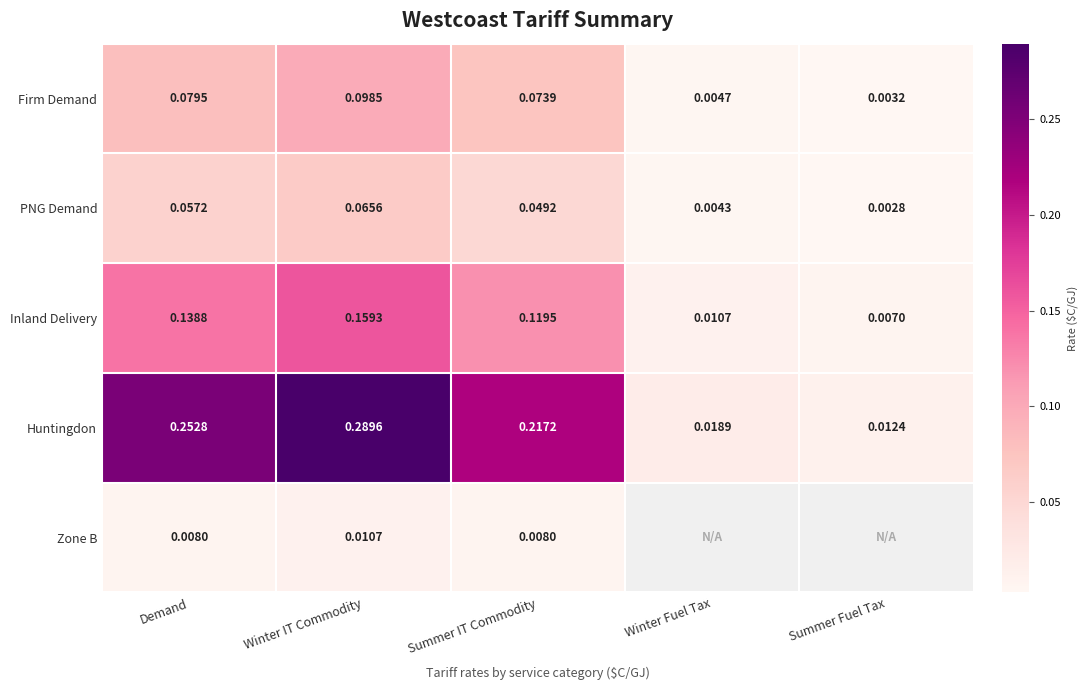

At which label does PNG Demand reach its peak?

Winter IT Commodity